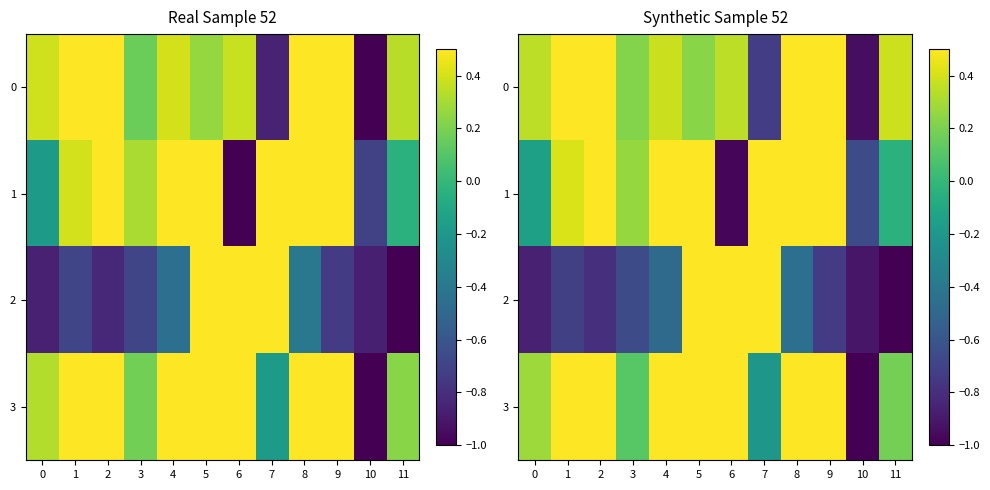

Reading left to right, transcribe all the data shown in this chart.

row_0: 0=0.4	1=0.8	2=1.0	3=0.2	4=0.4	5=0.2	6=0.3	7=-0.7	8=0.9	9=1.0	10=-0.9	11=0.4
row_1: 0=-0.2	1=0.4	2=0.6	3=0.3	4=0.7	5=0.8	6=-1.0	7=0.9	8=1.0	9=1.0	10=-0.7	11=-0.0
row_2: 0=-0.9	1=-0.7	2=-0.8	3=-0.7	4=-0.5	5=0.5	6=0.6	7=1.0	8=-0.5	9=-0.7	10=-0.9	11=-1.0
row_3: 0=0.3	1=0.8	2=0.9	3=0.1	4=0.5	5=0.7	6=0.7	7=-0.2	8=1.0	9=1.0	10=-1.0	11=0.2